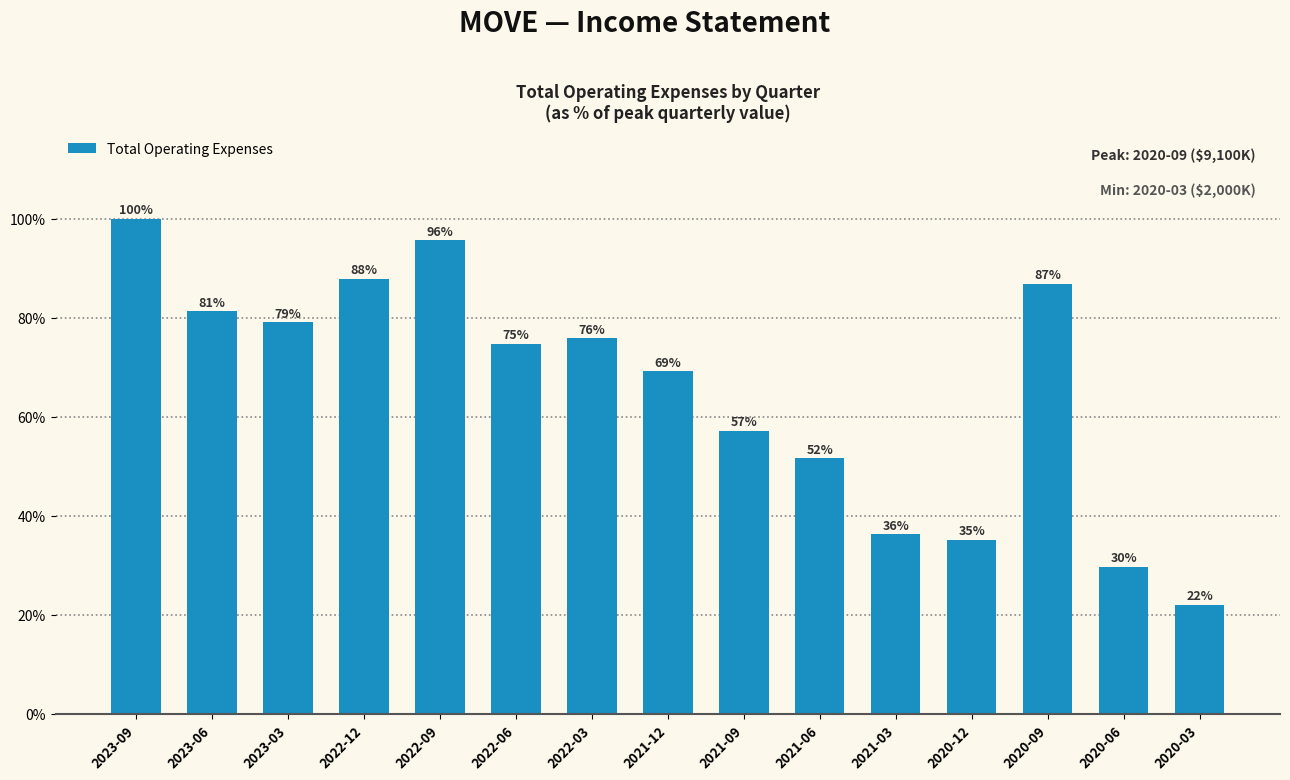

Are the bars horizontal?

No